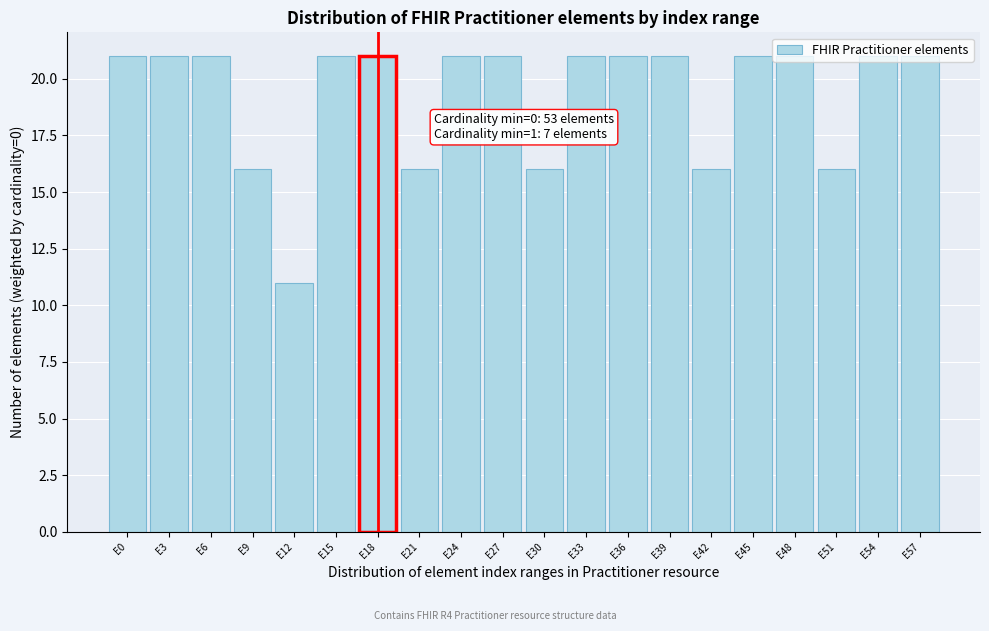

What is the difference between the second highest and minimum values?

10